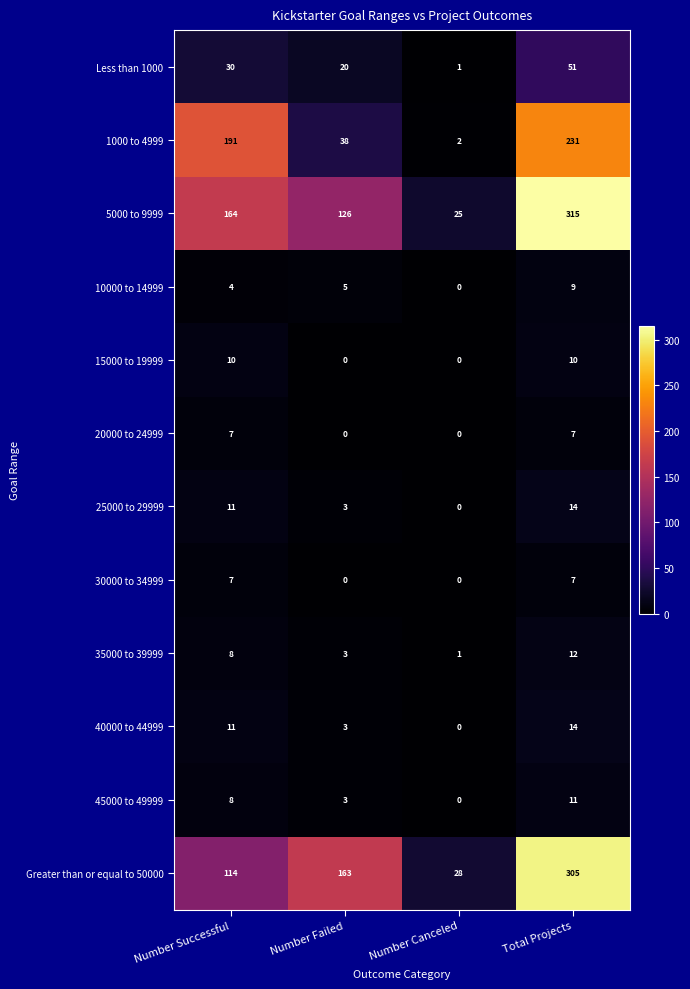

What is the sum of all Less than 1000 values?

102